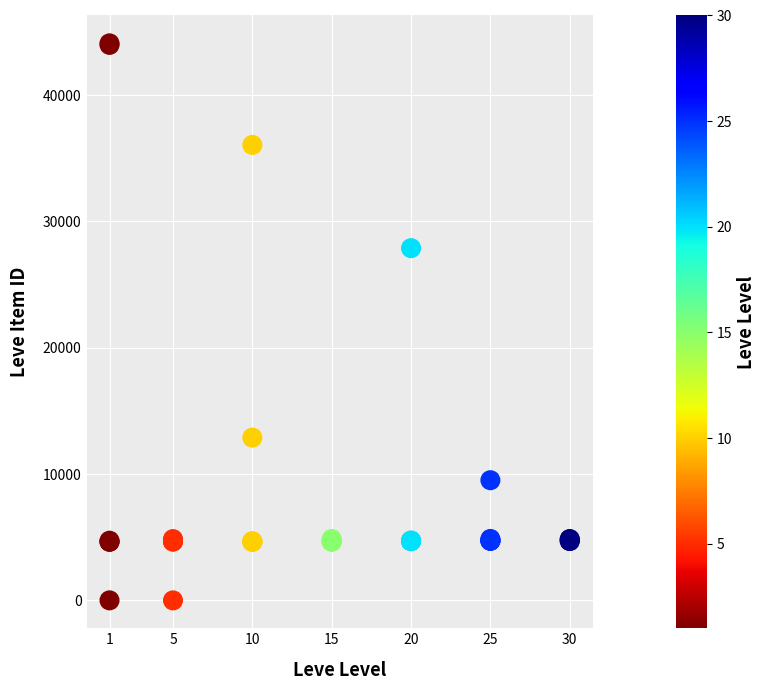

What Y value in the scatter plot is closest to 22048?

27884